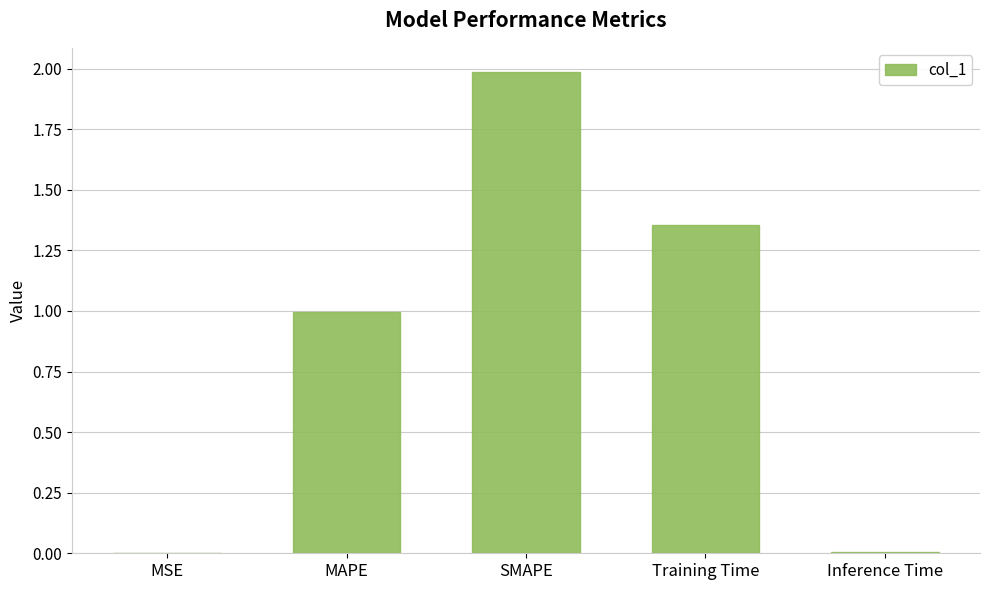

What is the sum of all values?

4.3